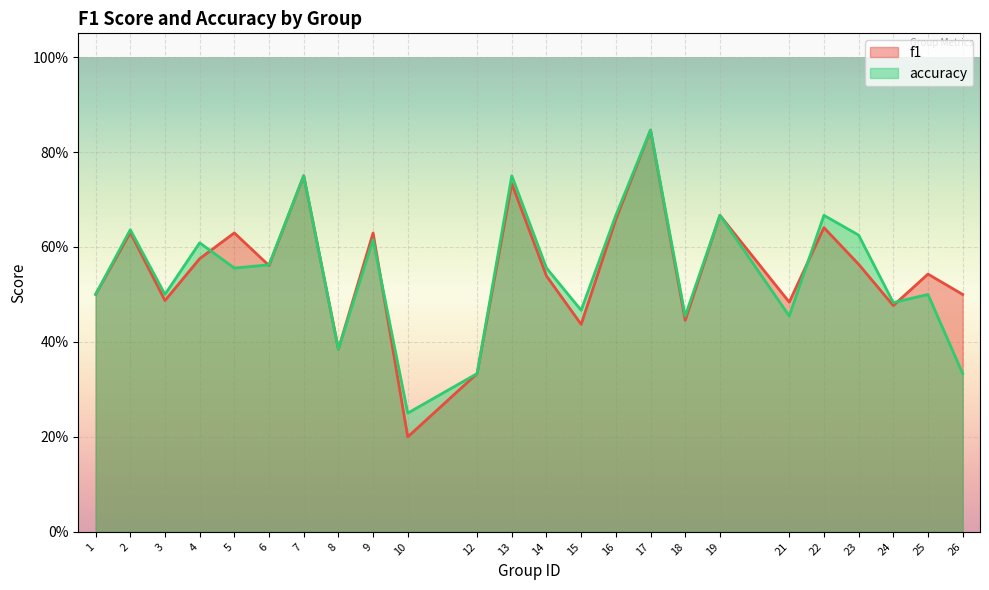

At which category does f1 reach its first local peak?

2